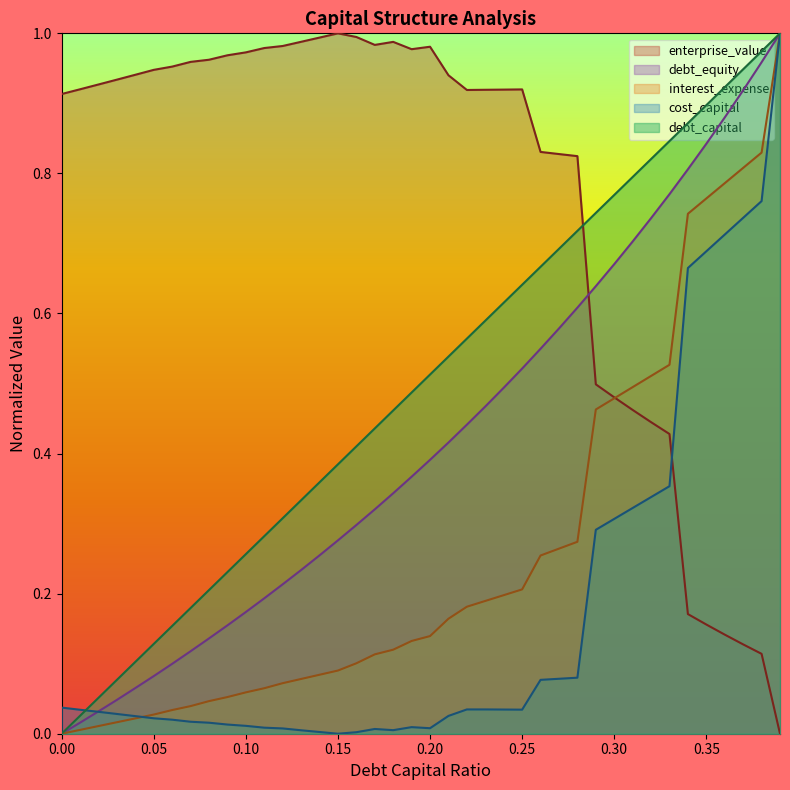

In cost_capital, how many points are lower than both neighbors (excluding endpoints)?

4